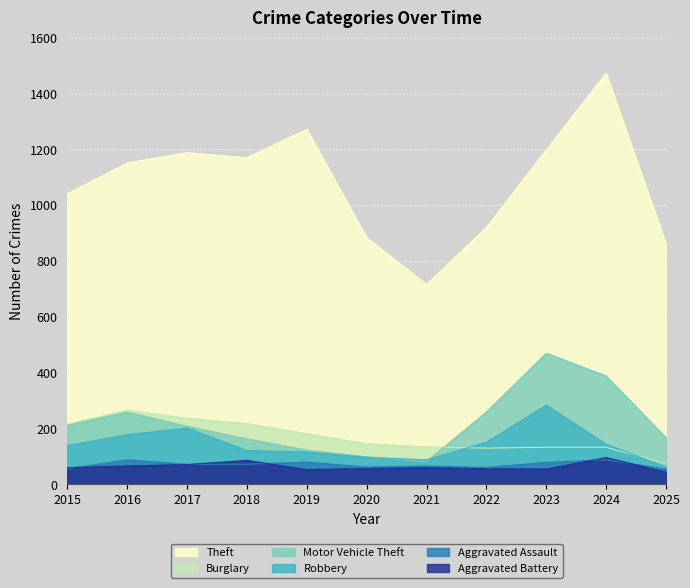

The Aggravated Assault series shows 113 at 2019. True or false?

False